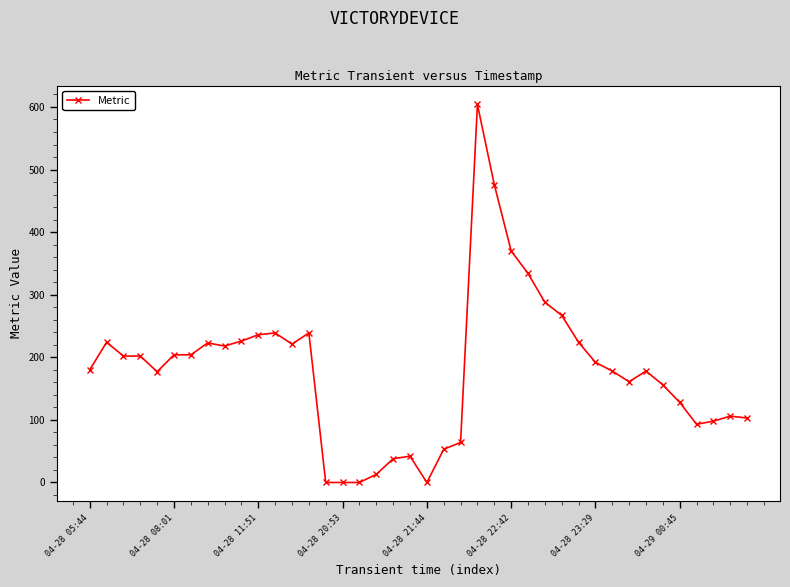

What is the maximum value shown in the chart?

604